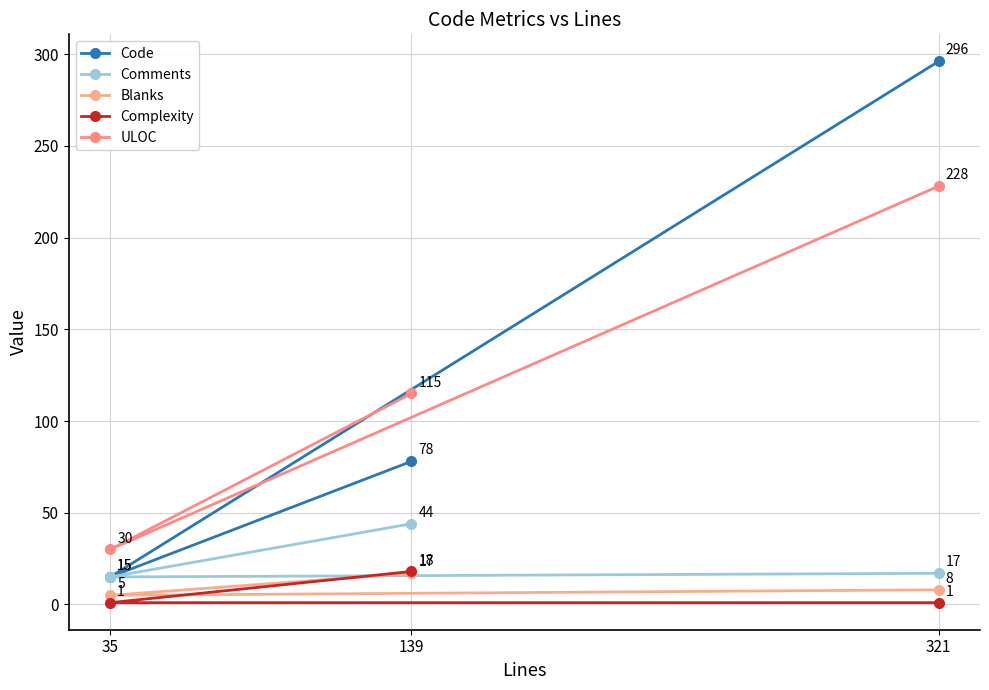

How many lines are shown in the chart?

5